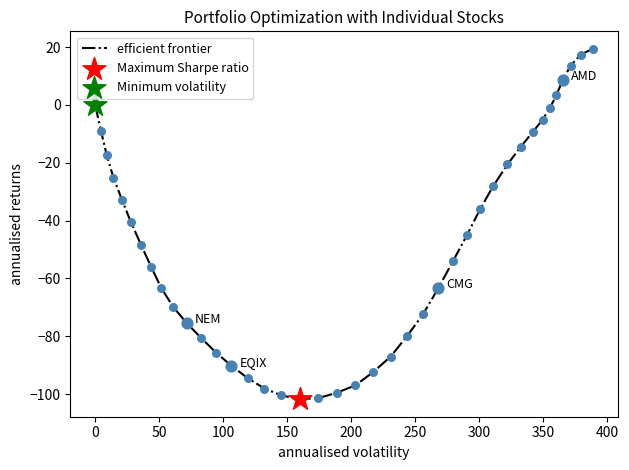

What is the difference between the maximum and minimum values?

121.2